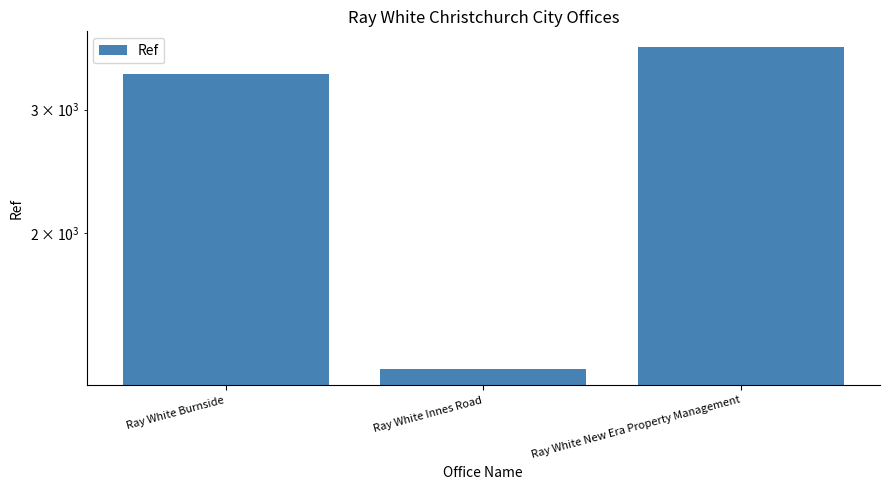

What is the difference between the values at Ray White Innes Road and Ray White Burnside?

2095